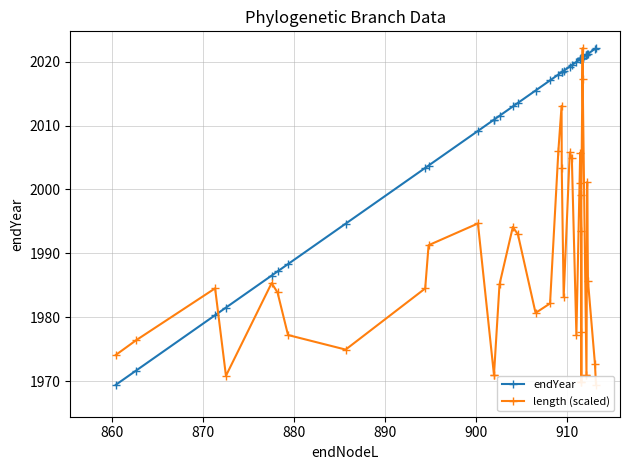

Does the chart display data point markers on the line(s)?

Yes